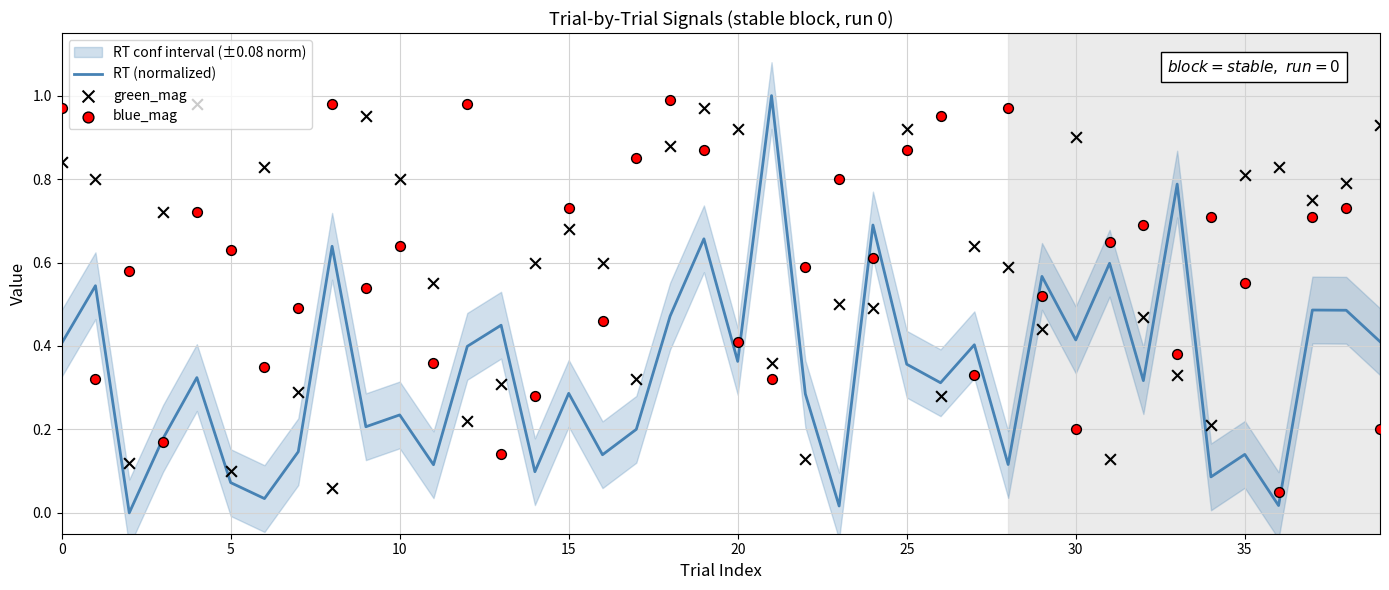

Which series has the largest Y range (max minus min)?

RT (normalized)